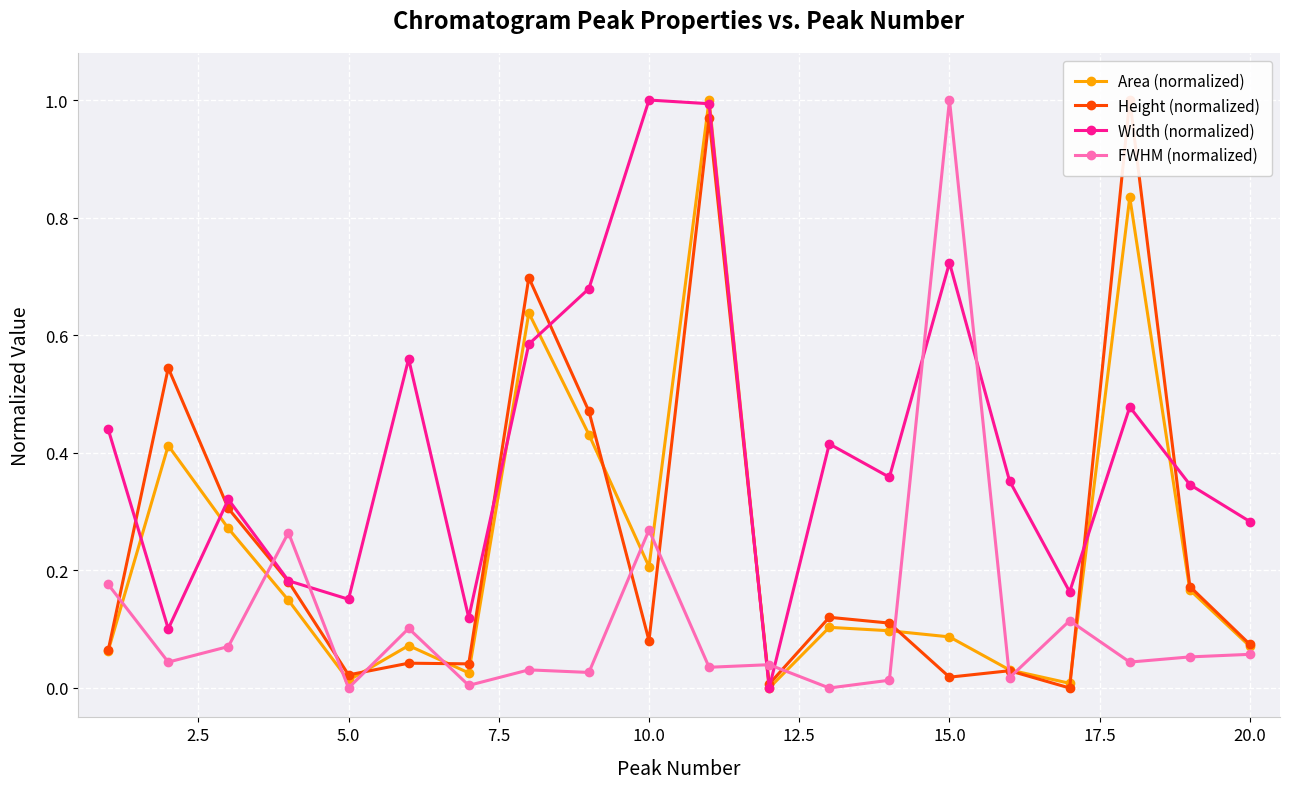

In FWHM (normalized), how many points are lower than both neighbors (excluding endpoints)?

8